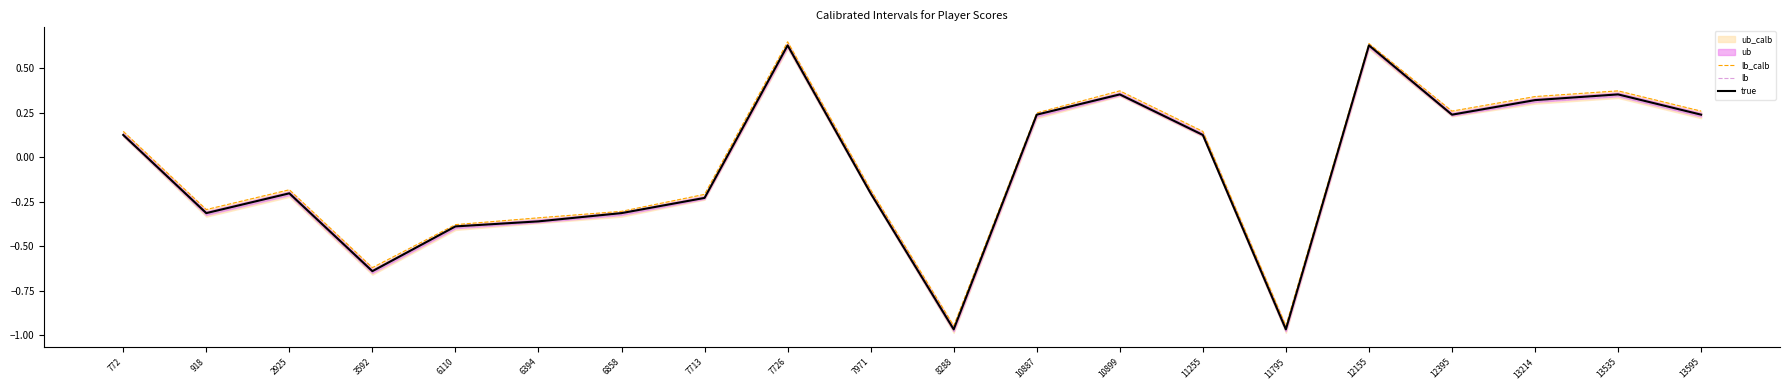

How many values in true are above zero?

10